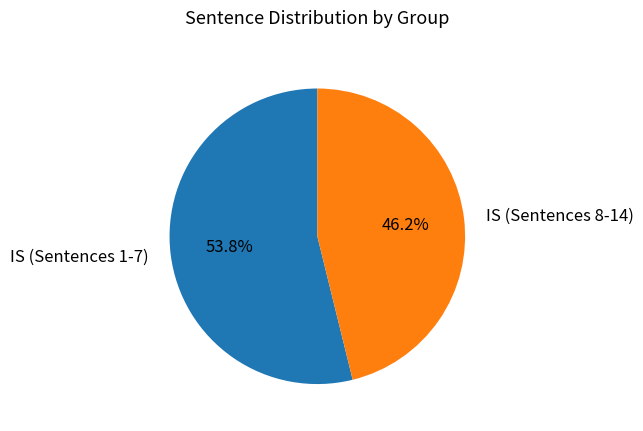

Which slice is the smallest?

IS (Sentences 8-14)